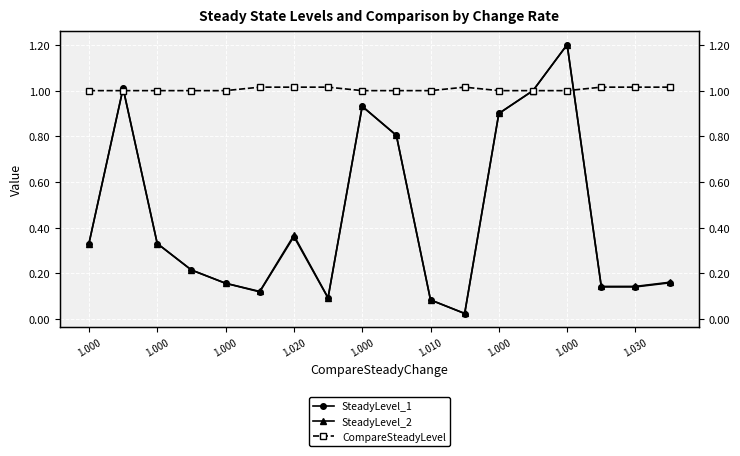

What is the spread (max minus min) of values at 1.000?

0.7